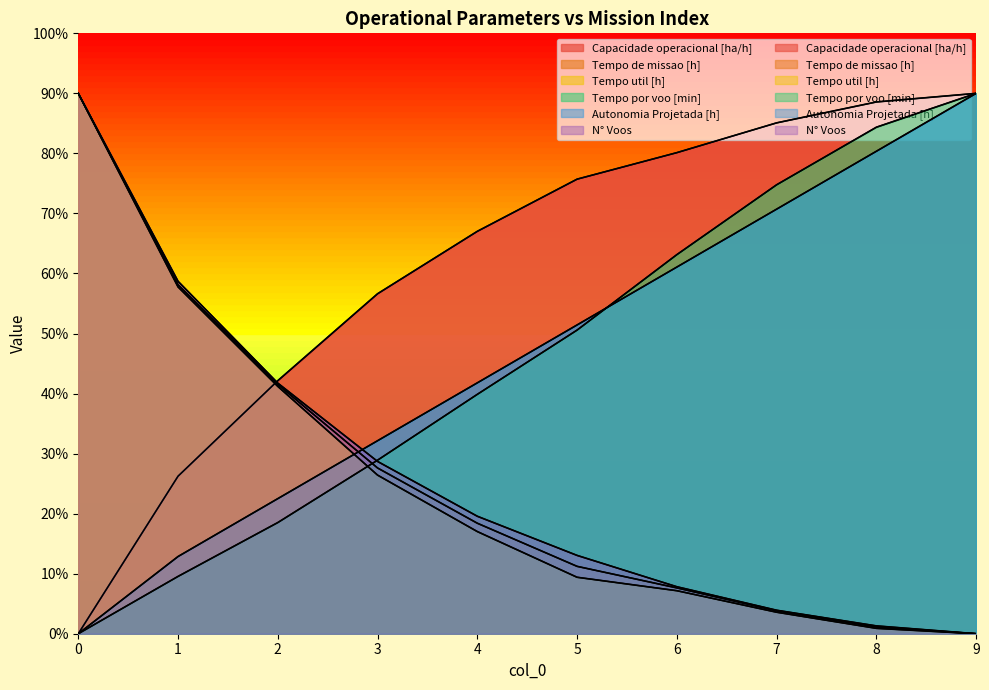

Read the Autonomia Projetada [h] value at 1.

12.9